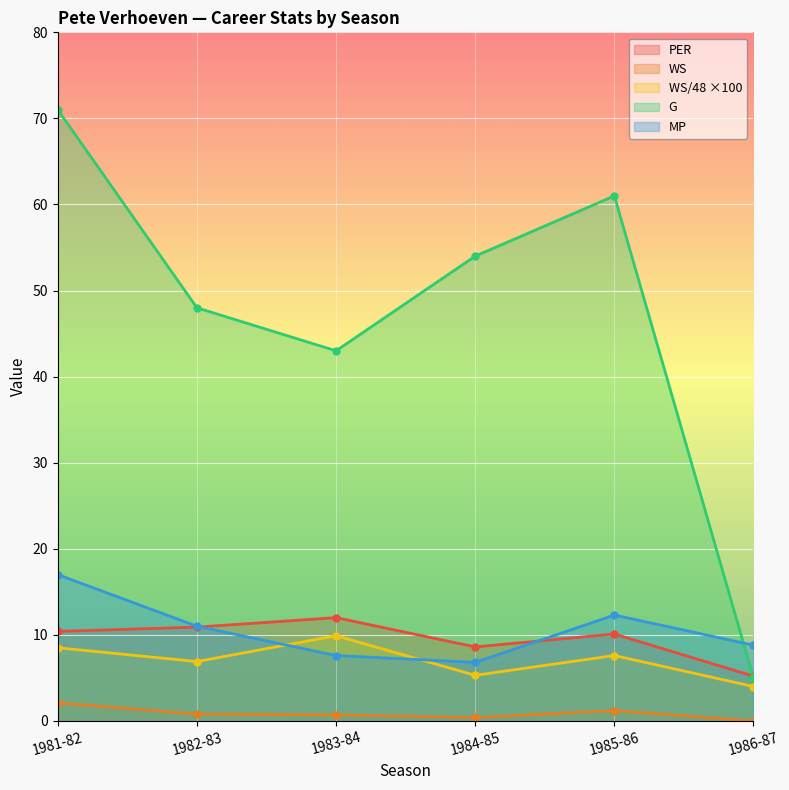

List the series in order of their peak value, highest first.

G, MP, PER, WS/48 ×100, WS